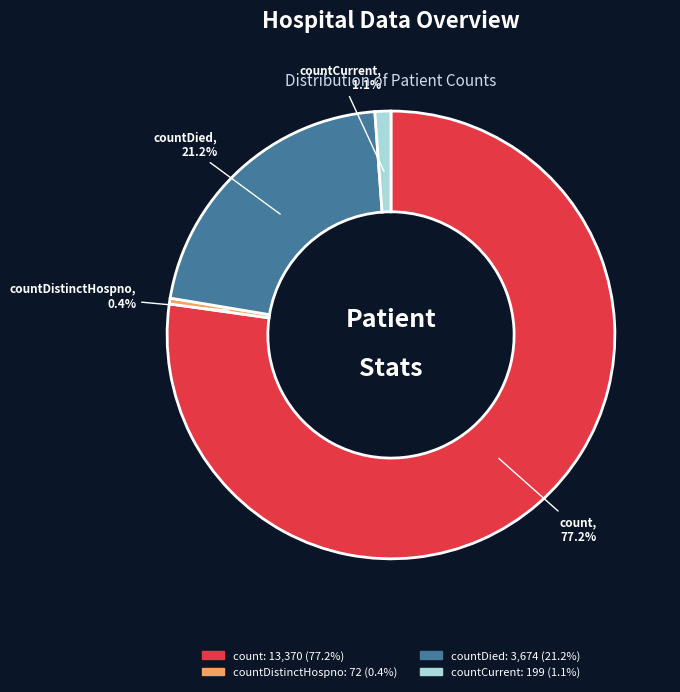

Count the number of slices in the pie.

4